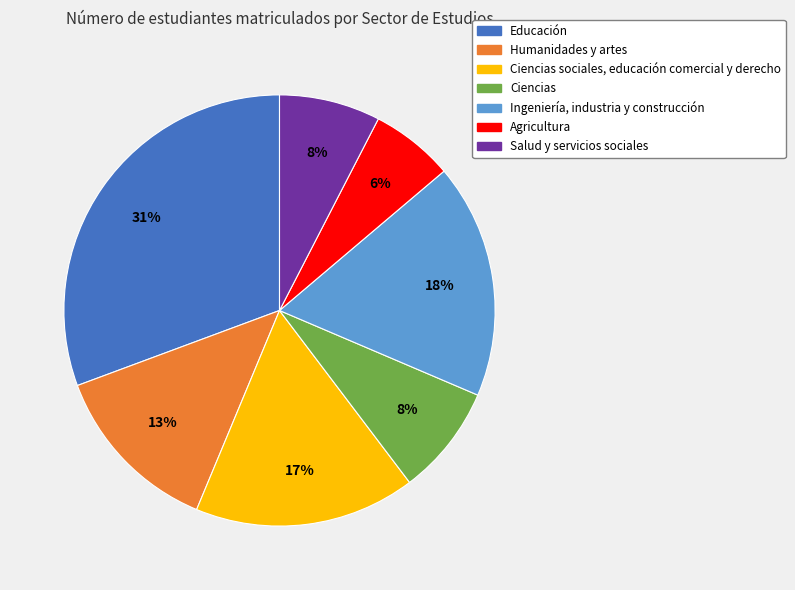

To the nearest percent, what is the average slice percentage?

14%